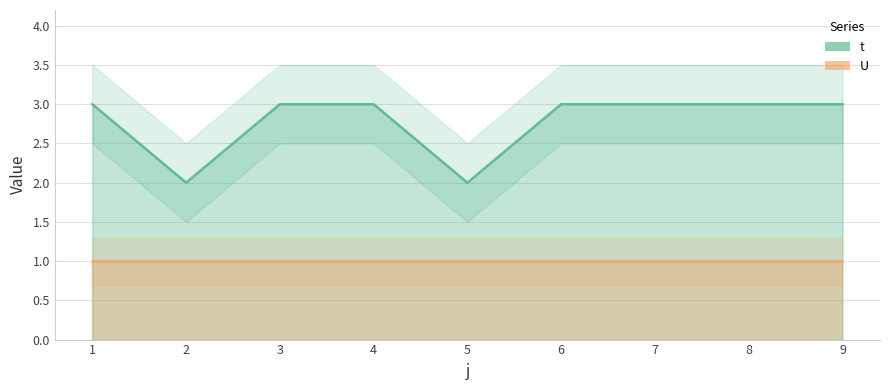

At which label is the value closest to 2?

2